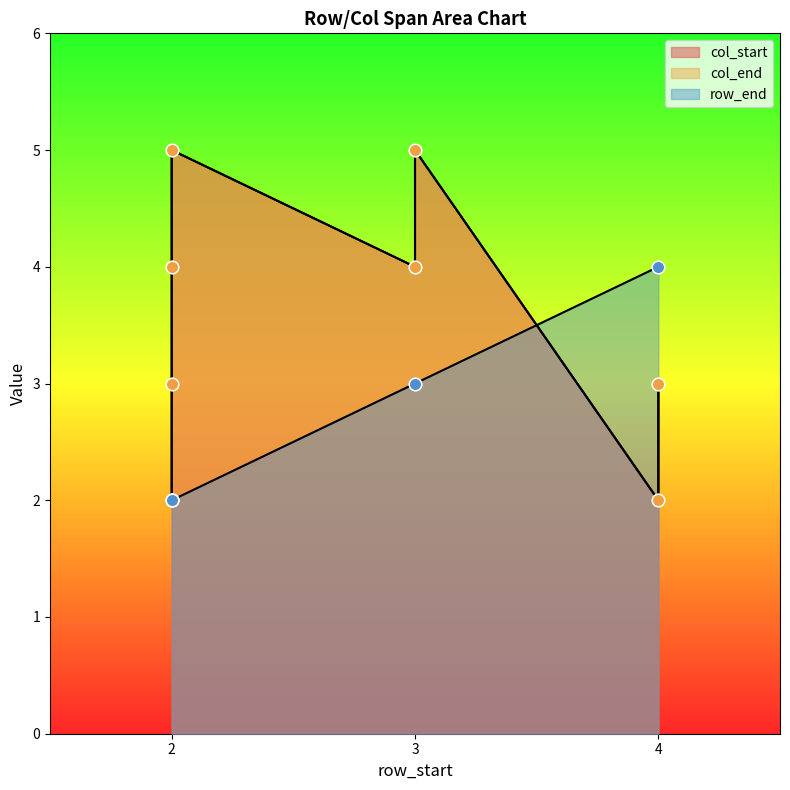

At which category is the sum across all series the highest?

3